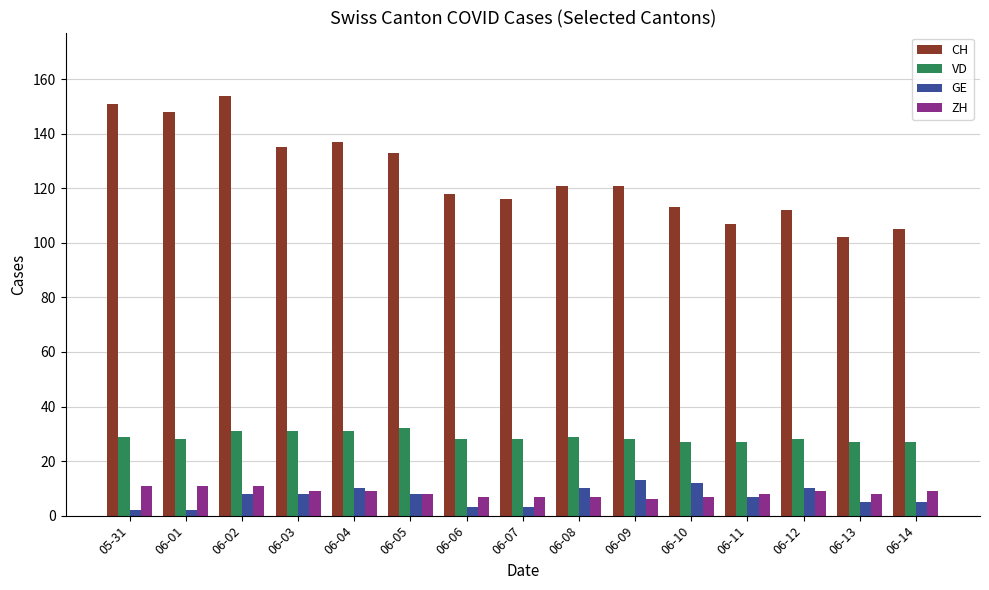

What is the approximate value of ZH at 06-05?

8